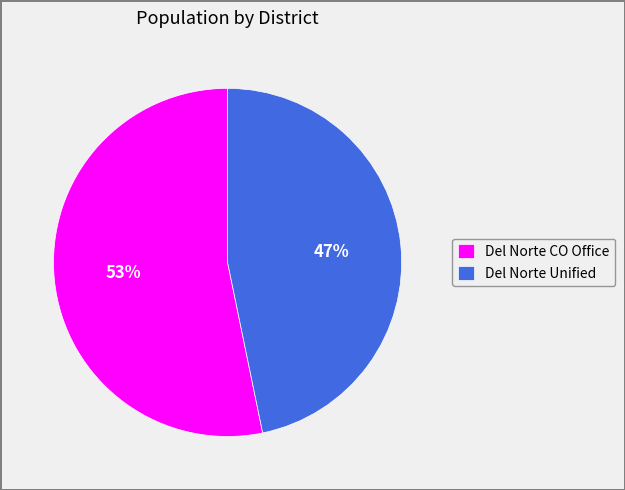

The Del Norte CO Office slice represents 62% of the pie. True or false?

False